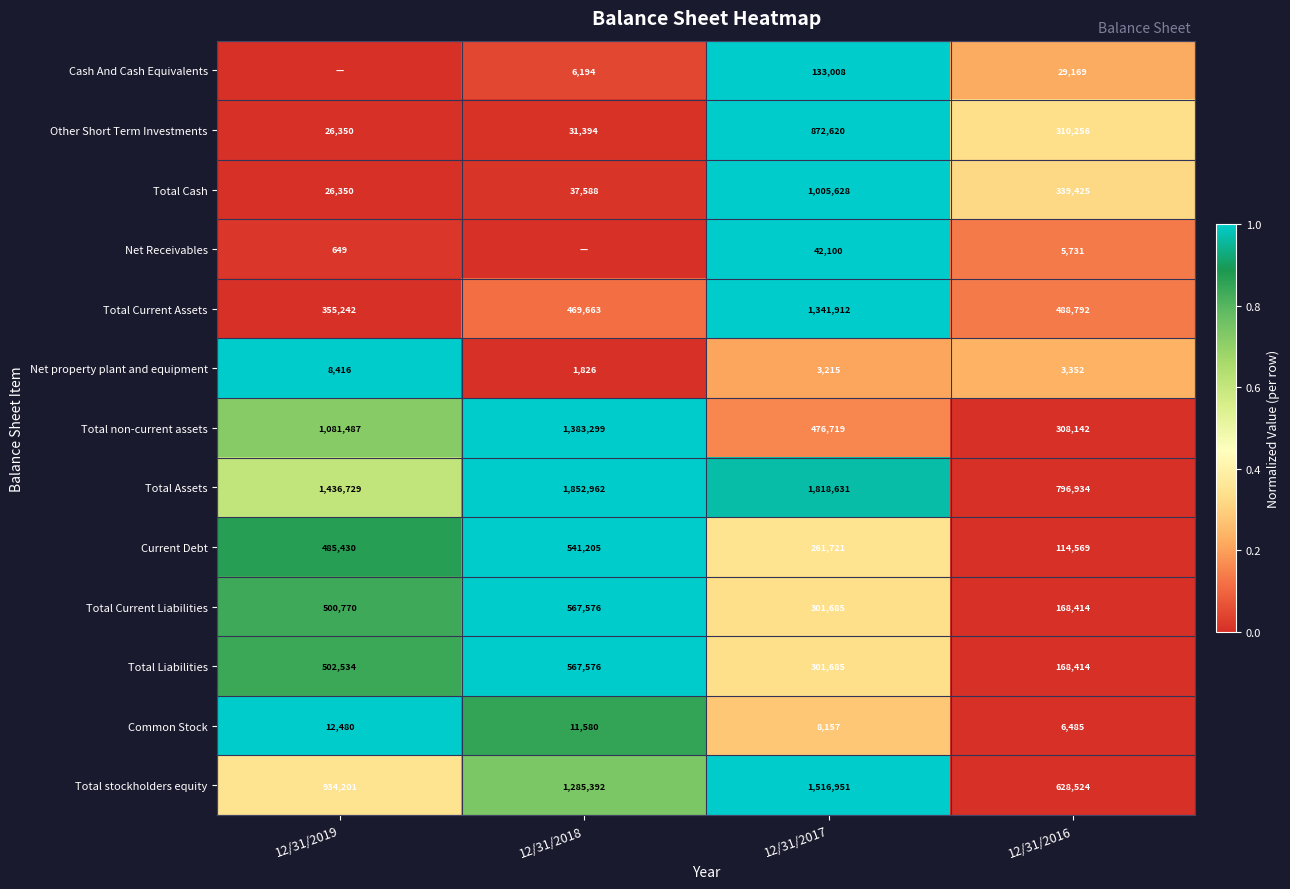

True or false: Net property plant and equipment has a value of 1.6 at 12/31/2019.

False